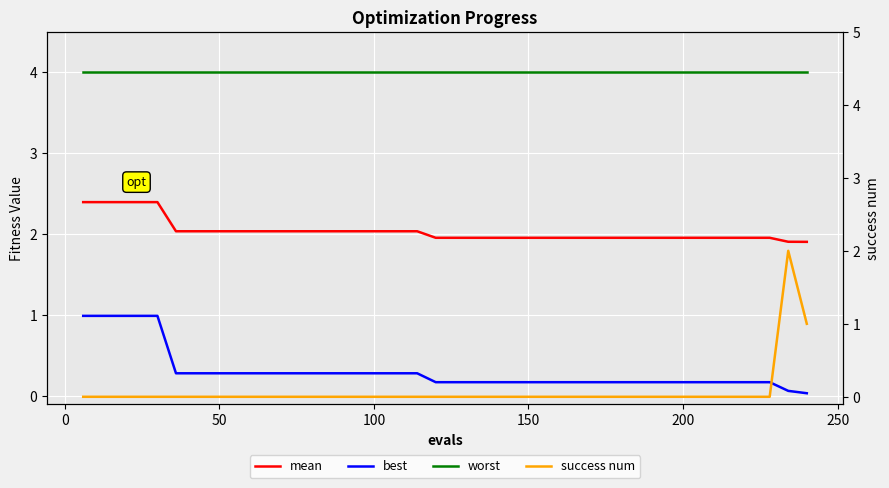

Reading left to right, extract all data points from this chart.

mean: 2.4	2.4	2.4	2.4	2.4	2.0	2.0	2.0	2.0	2.0	2.0	2.0	2.0	2.0	2.0	2.0	2.0	2.0	2.0	2.0	2.0	2.0	2.0	2.0	2.0	2.0	2.0	2.0	2.0	2.0	2.0	2.0	2.0	2.0	2.0	2.0	2.0	2.0	1.9	1.9
best: 1.0	1.0	1.0	1.0	1.0	0.3	0.3	0.3	0.3	0.3	0.3	0.3	0.3	0.3	0.3	0.3	0.3	0.3	0.3	0.2	0.2	0.2	0.2	0.2	0.2	0.2	0.2	0.2	0.2	0.2	0.2	0.2	0.2	0.2	0.2	0.2	0.2	0.2	0.1	0.0
worst: 4.0	4.0	4.0	4.0	4.0	4.0	4.0	4.0	4.0	4.0	4.0	4.0	4.0	4.0	4.0	4.0	4.0	4.0	4.0	4.0	4.0	4.0	4.0	4.0	4.0	4.0	4.0	4.0	4.0	4.0	4.0	4.0	4.0	4.0	4.0	4.0	4.0	4.0	4.0	4.0
success num: 0.0	0.0	0.0	0.0	0.0	0.0	0.0	0.0	0.0	0.0	0.0	0.0	0.0	0.0	0.0	0.0	0.0	0.0	0.0	0.0	0.0	0.0	0.0	0.0	0.0	0.0	0.0	0.0	0.0	0.0	0.0	0.0	0.0	0.0	0.0	0.0	0.0	0.0	2.0	1.0